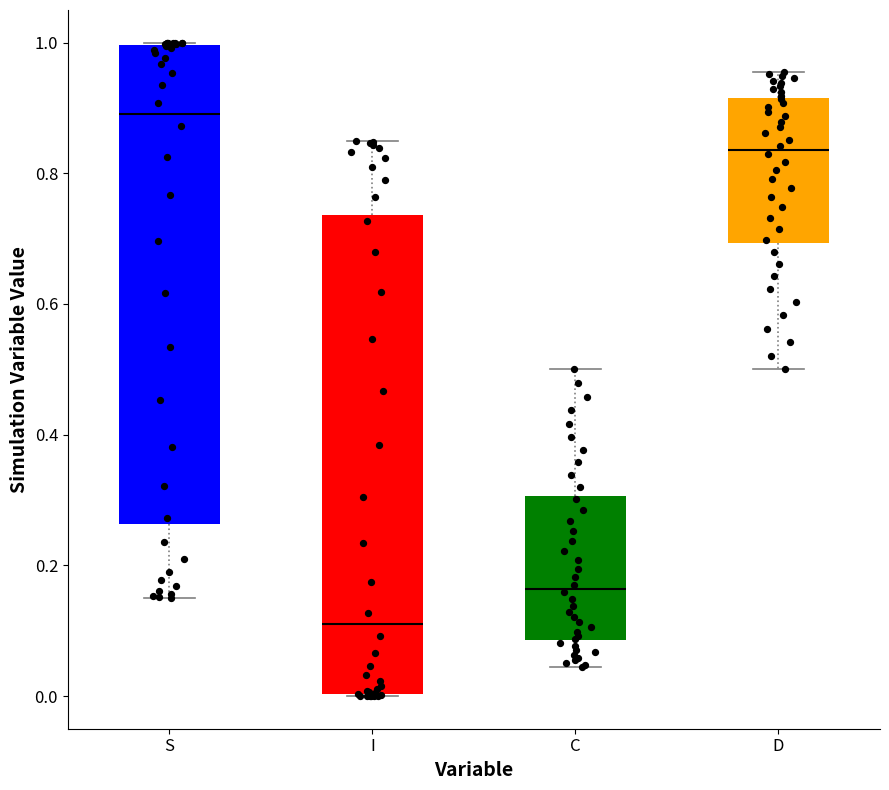

Where is the lower edge of the box for I on the y-axis? The values are not printed on the chart, so give them approximately, as read against the axis.

0.00